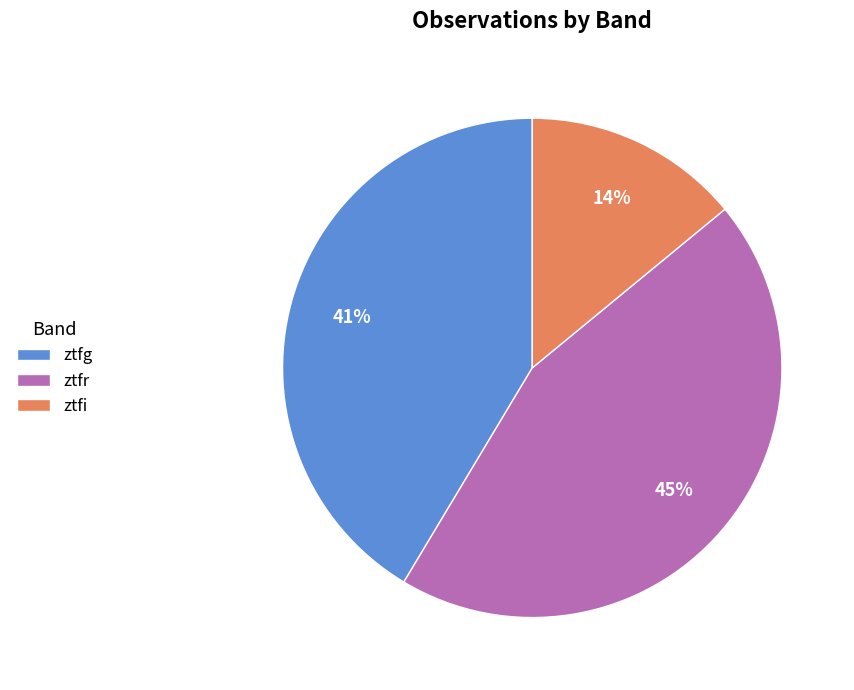

What percentage is the ztfr slice, to the nearest percent?

45%